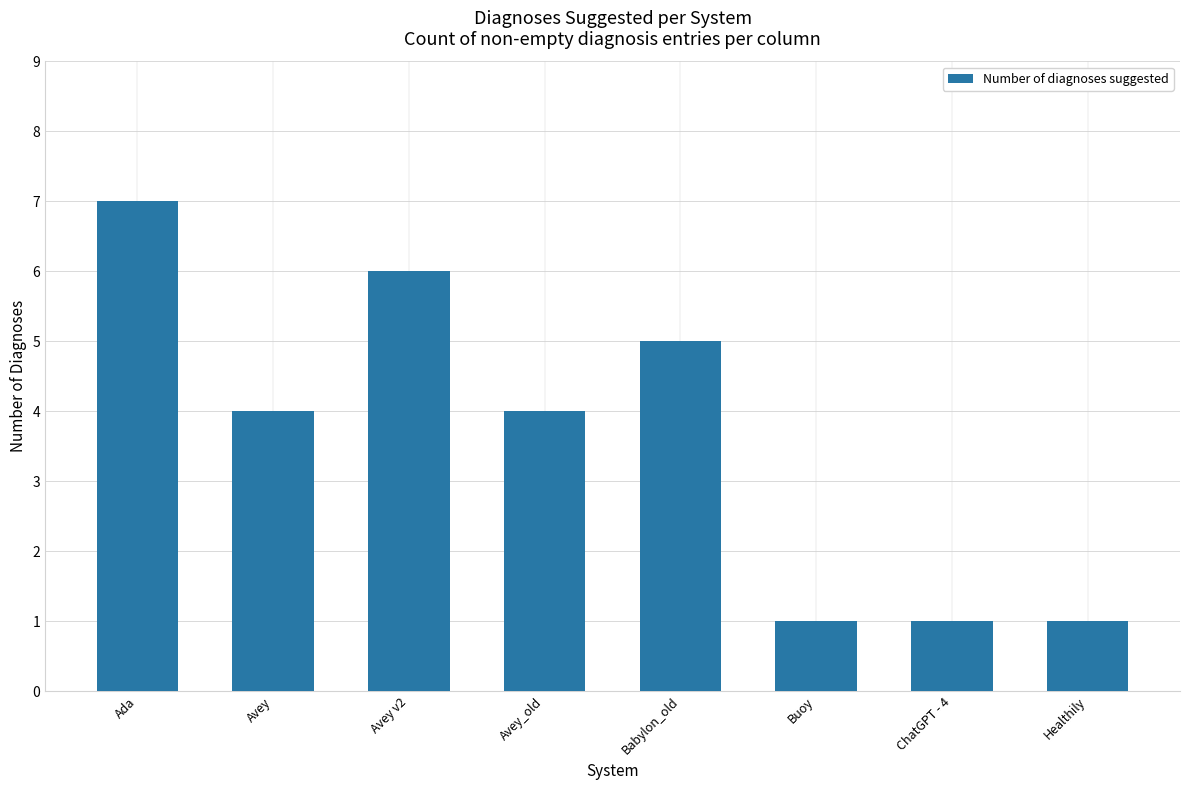

What is the minimum value shown in the chart?

1